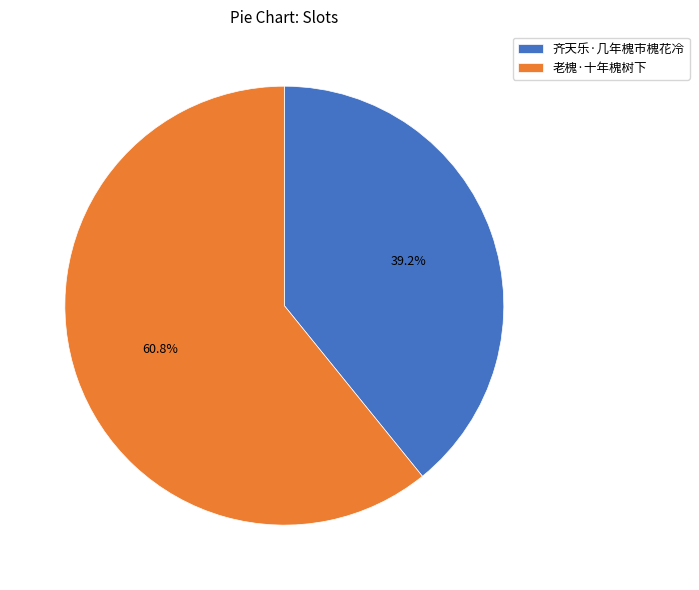

What is the ratio of the value at 齐天乐·几年槐市槐花冷 to the value at 老槐·十年槐树下?

0.6